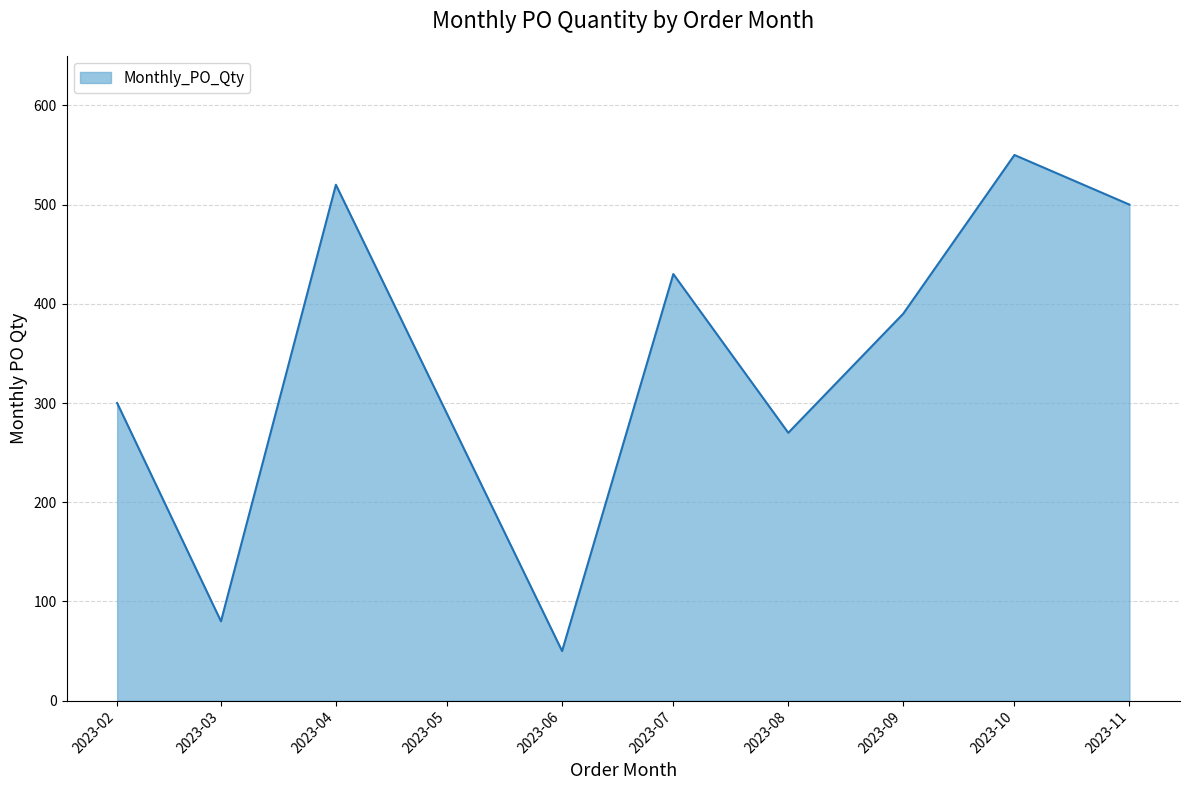

How many lines are shown in the chart?

1